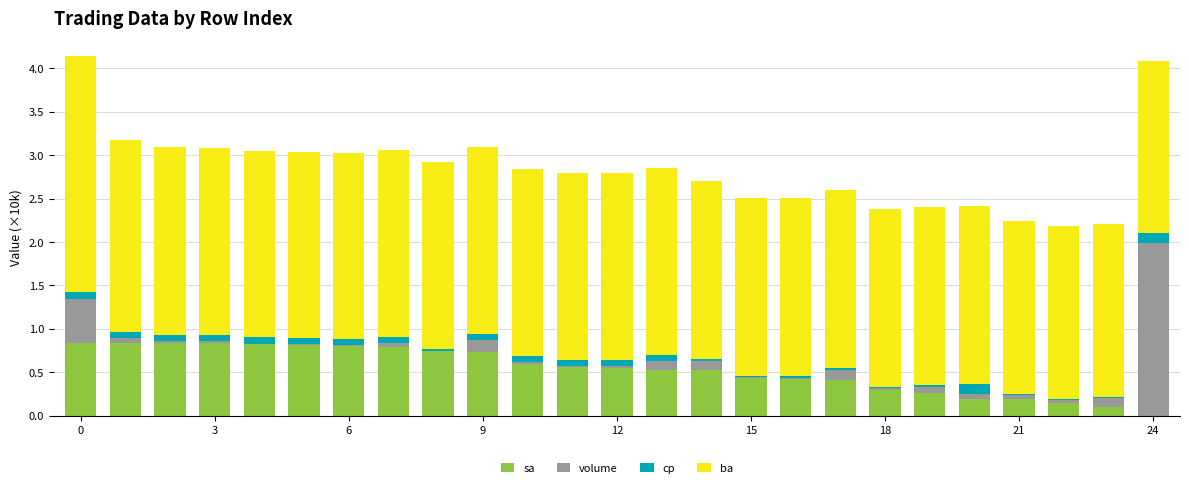

What is the highest value of the sa series?

0.8